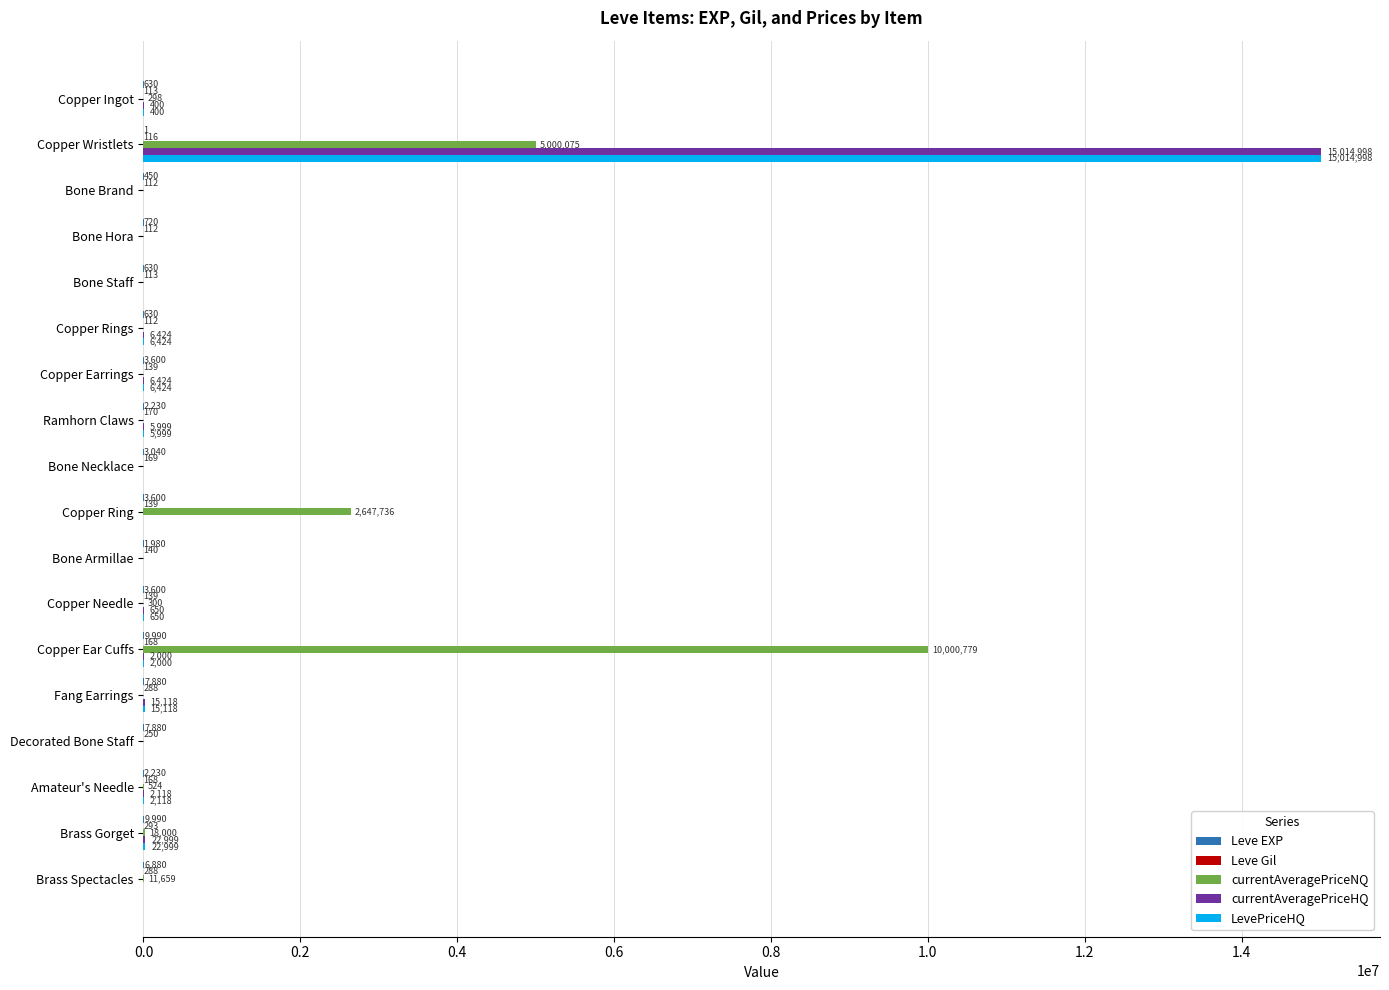

Which series has the largest total across all categories?

currentAveragePriceNQ